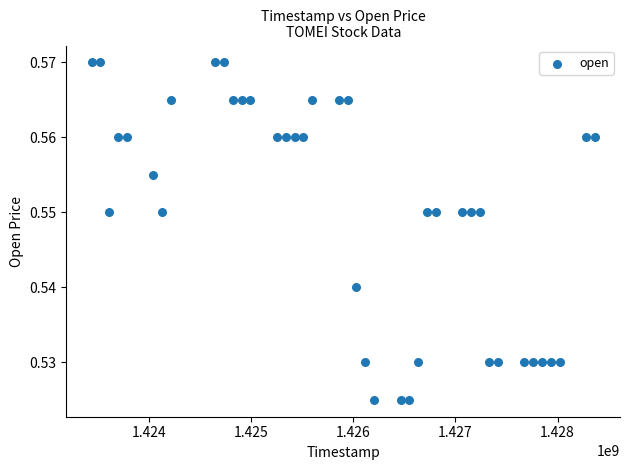

How many points are shown in the scatter plot?

40